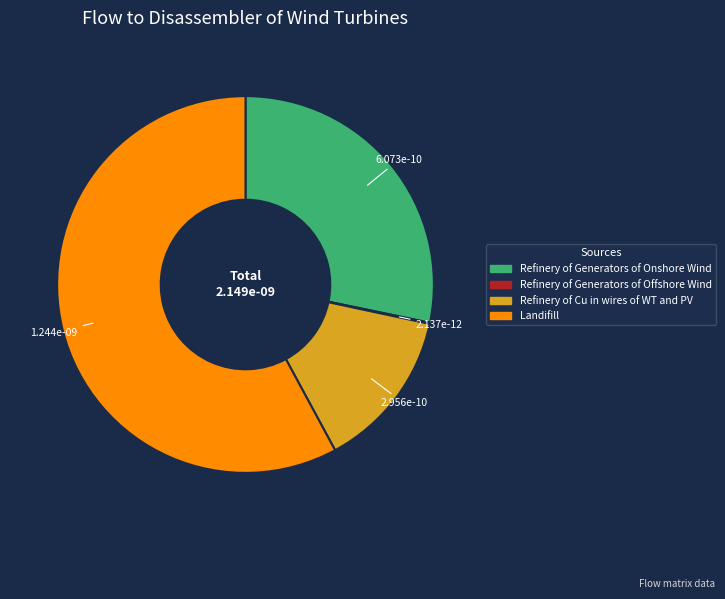

True or false: Refinery of Cu in wires of WT and PV accounts for 28% of the total.

False